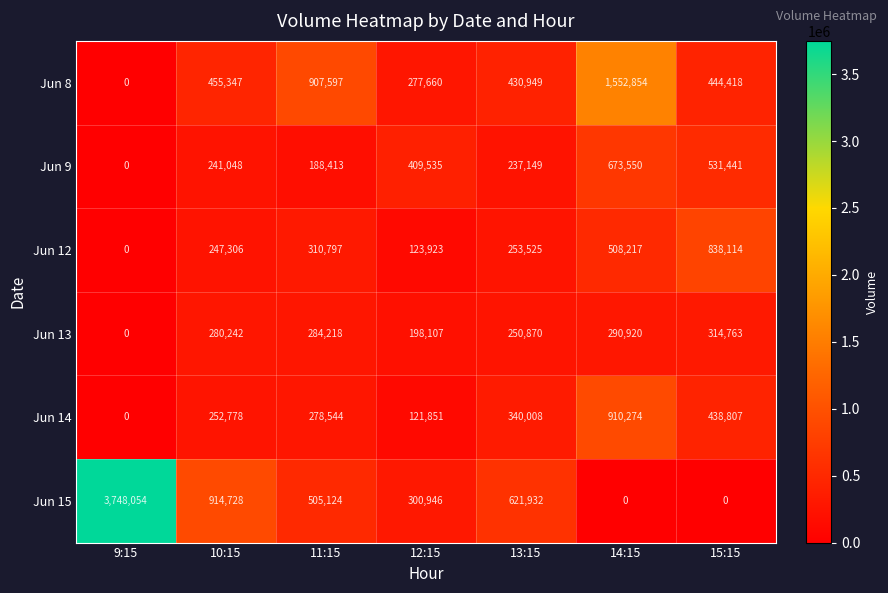

Is the value of Jun 13 at 10:15 greater than the value of Jun 14 at 10:15?

Yes